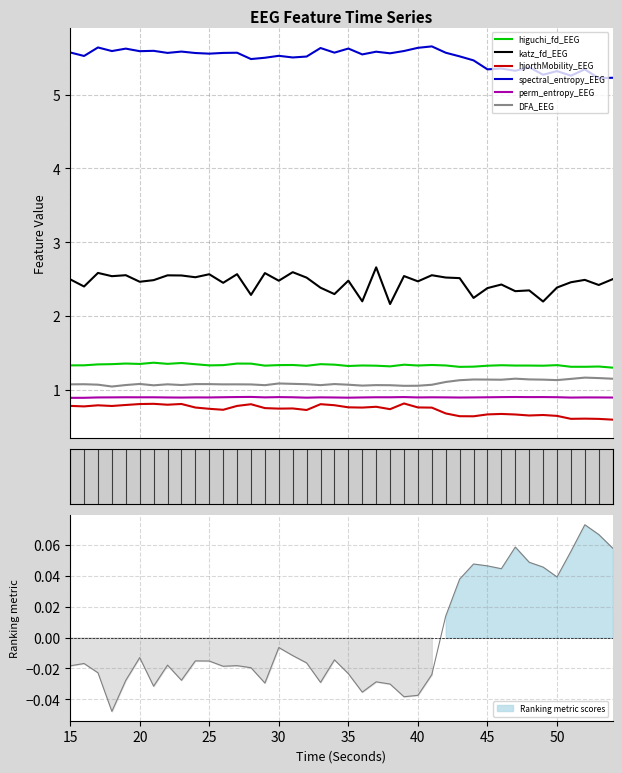

What is the highest value of the DFA_EEG series?

1.2